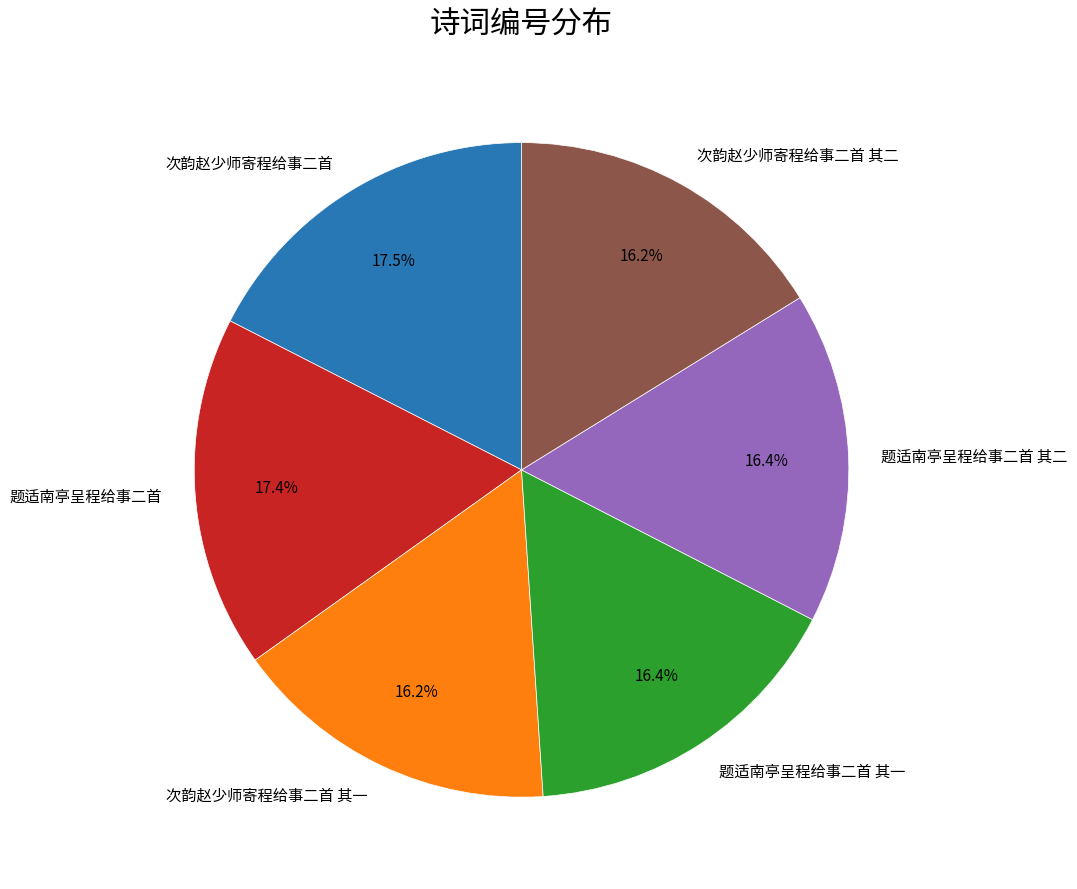

What percentage is the 题适南亭呈程给事二首 其二 slice, to the nearest percent?

16%